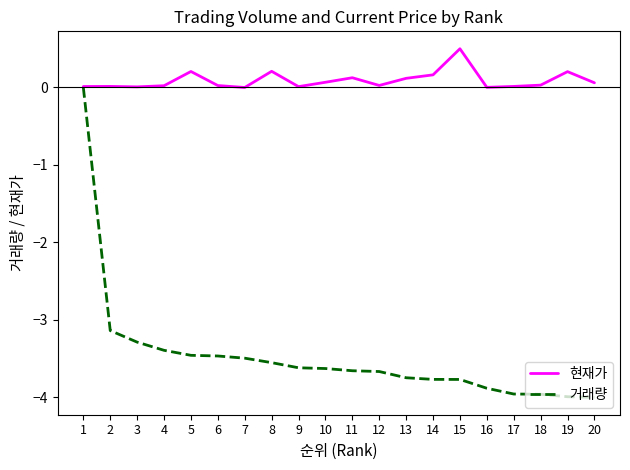

At how many categories does at least one series exceed -3?

20